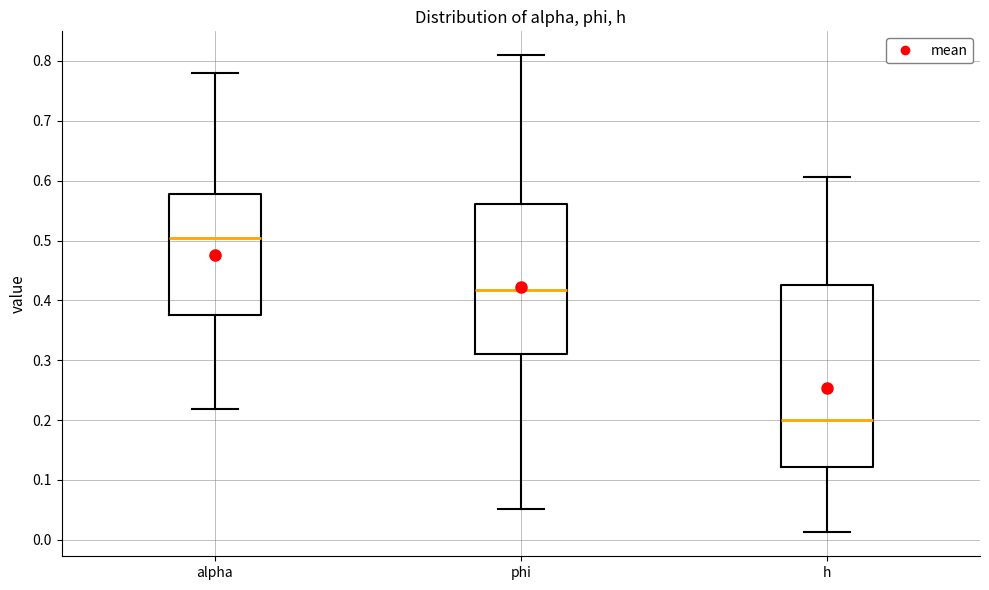

Which box has the lowest median line?

h